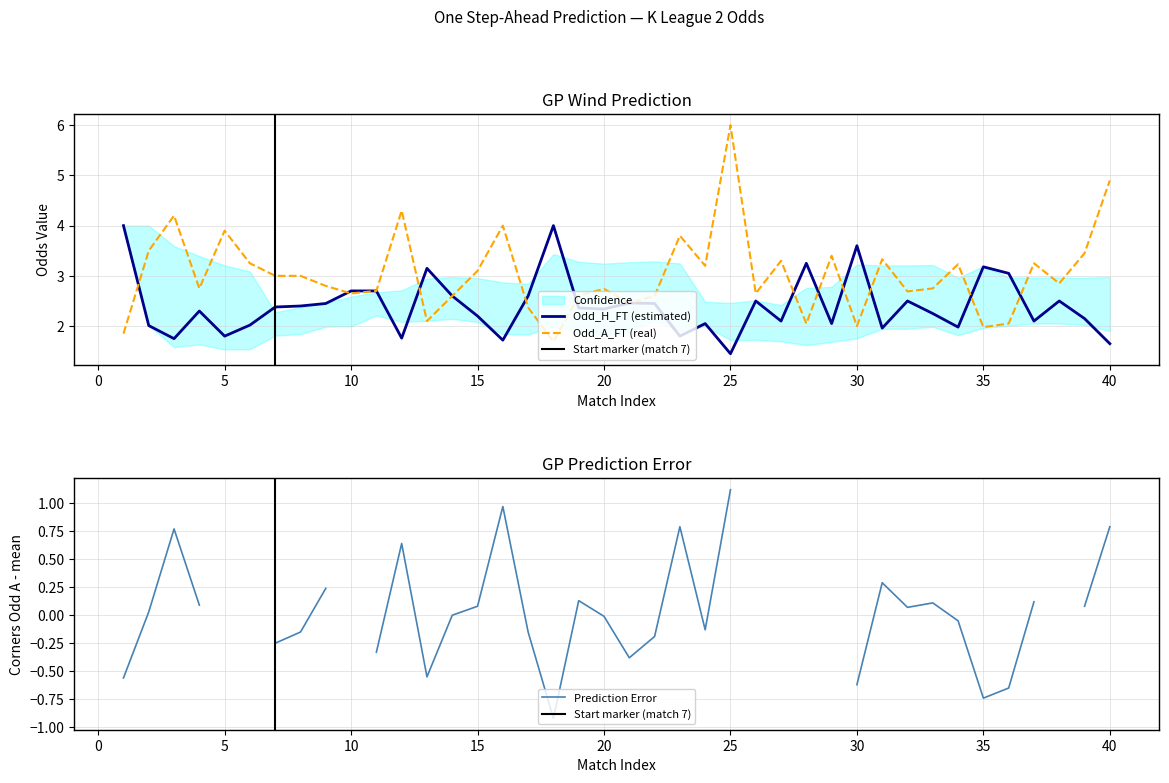

Which series has the largest range (max minus min)?

Odd_A_FT